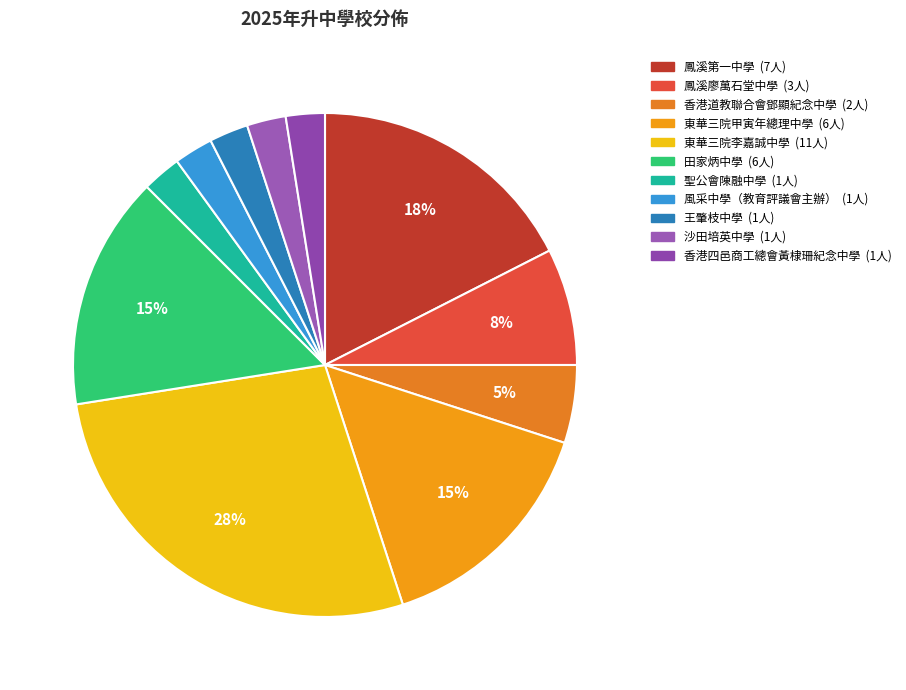

What is the largest slice in the pie chart?

東華三院李嘉誠中學